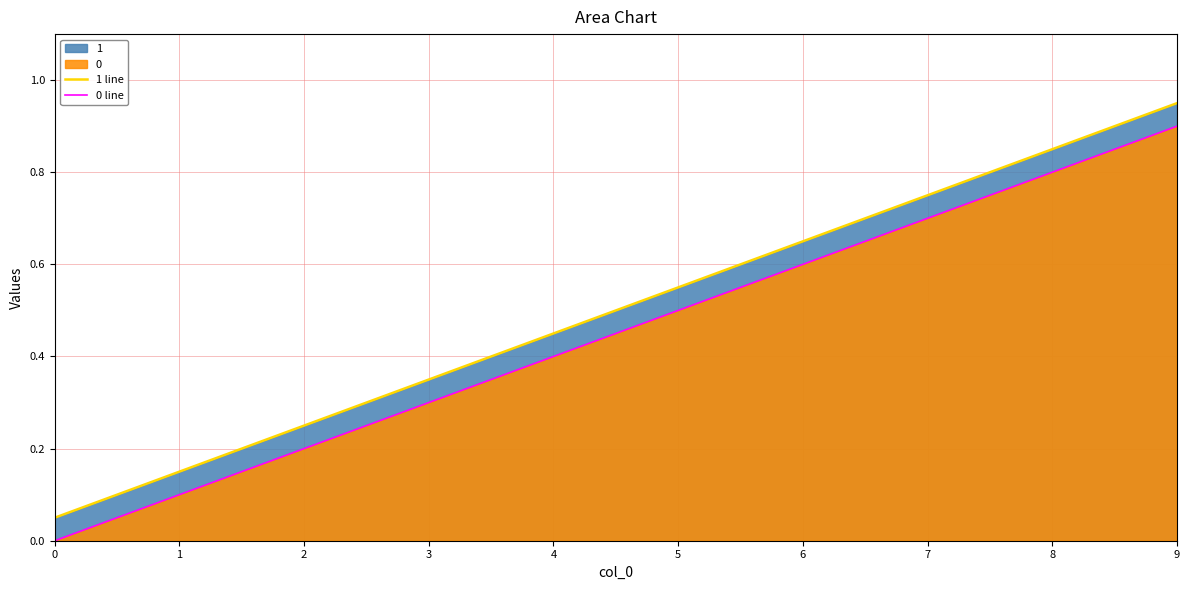

Which category has the highest value across all series?

9